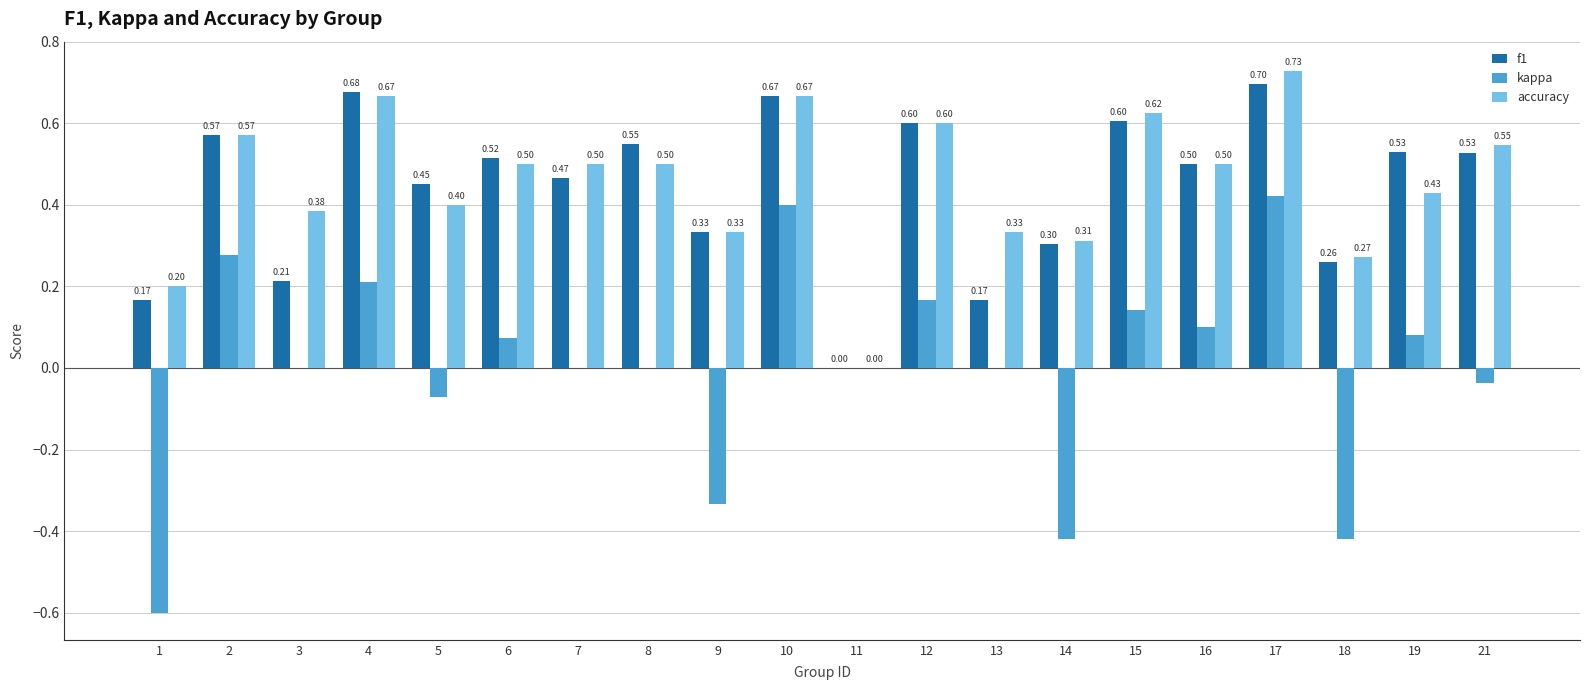

How many positive values does the accuracy series have?

19